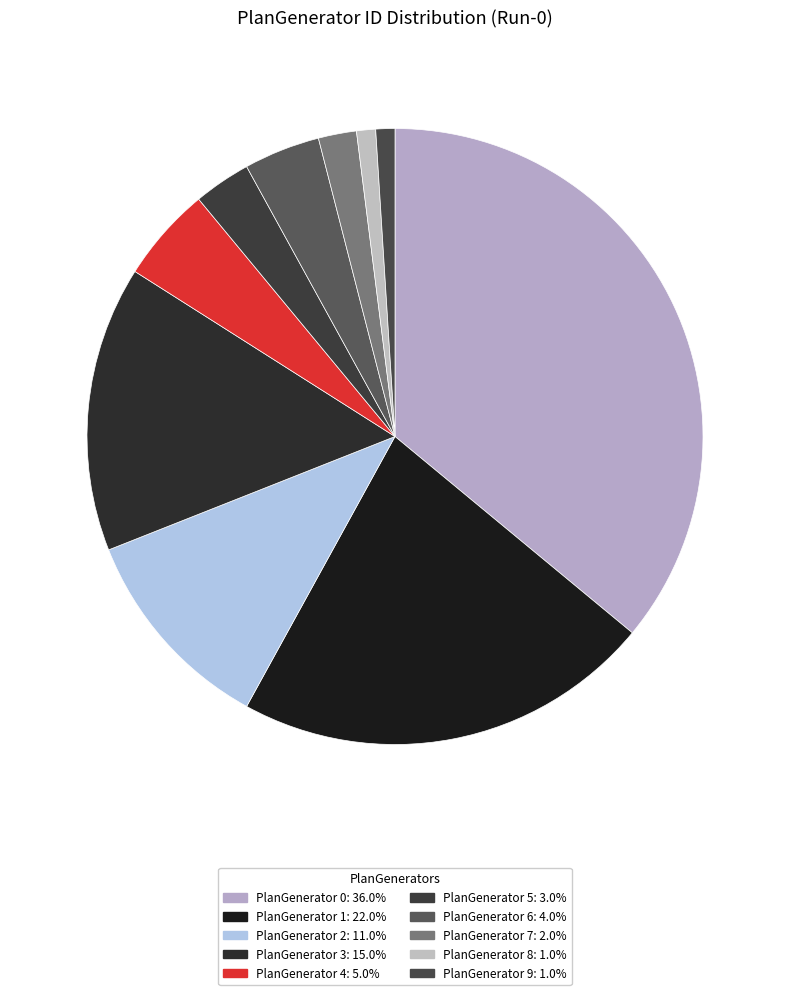

Which category has the biggest portion of the pie?

PlanGenerator 0